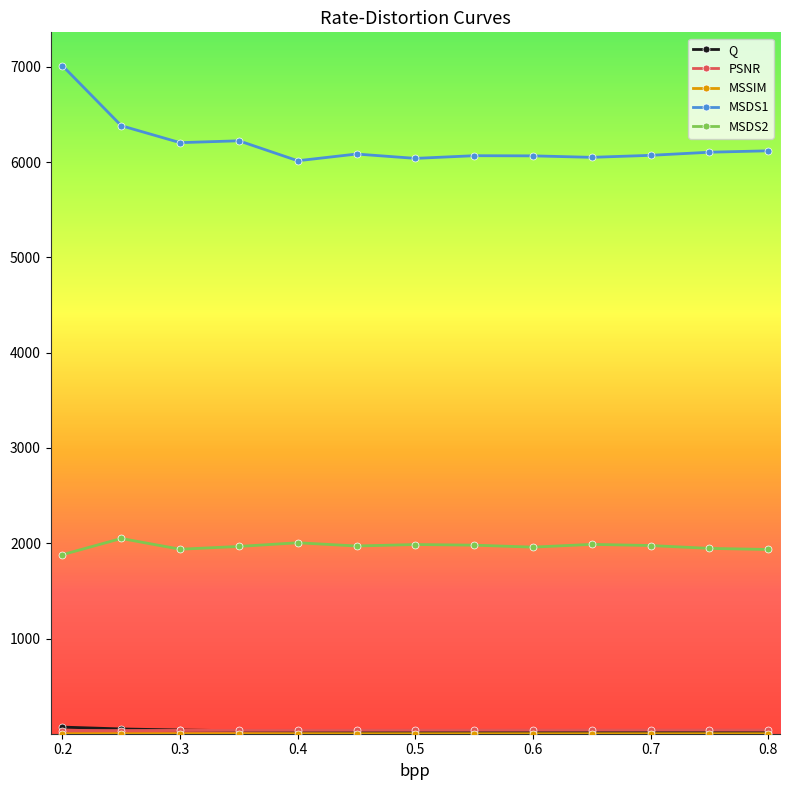

True or false: MSDS2 has more than 2 points higher than both neighbors.

True